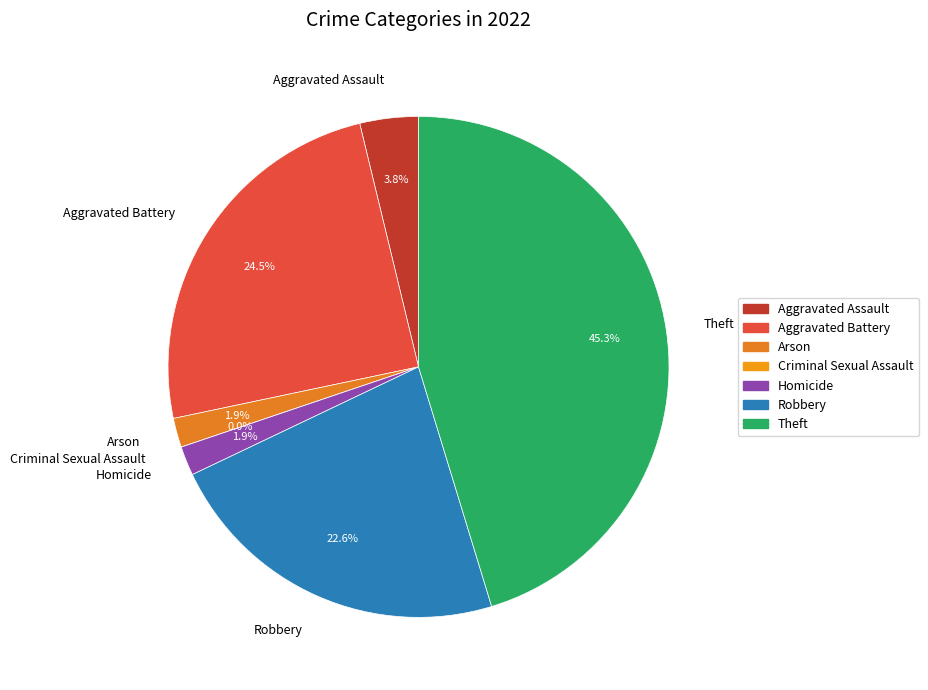

Which slice is the largest?

Theft